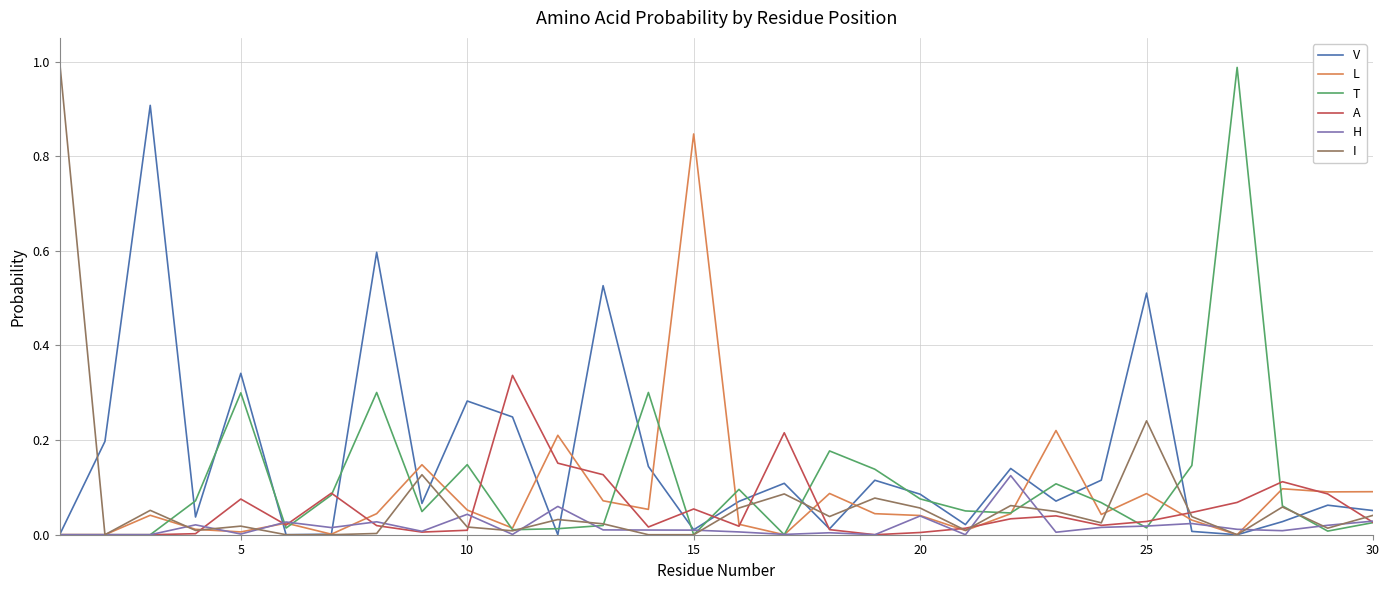

Which series has the largest total across all categories?

V